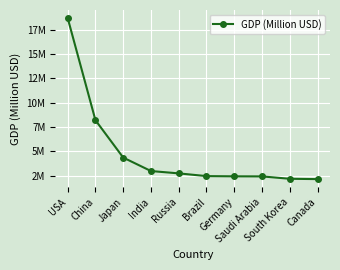

Is it true that the value at Brazil is 3971692?

False